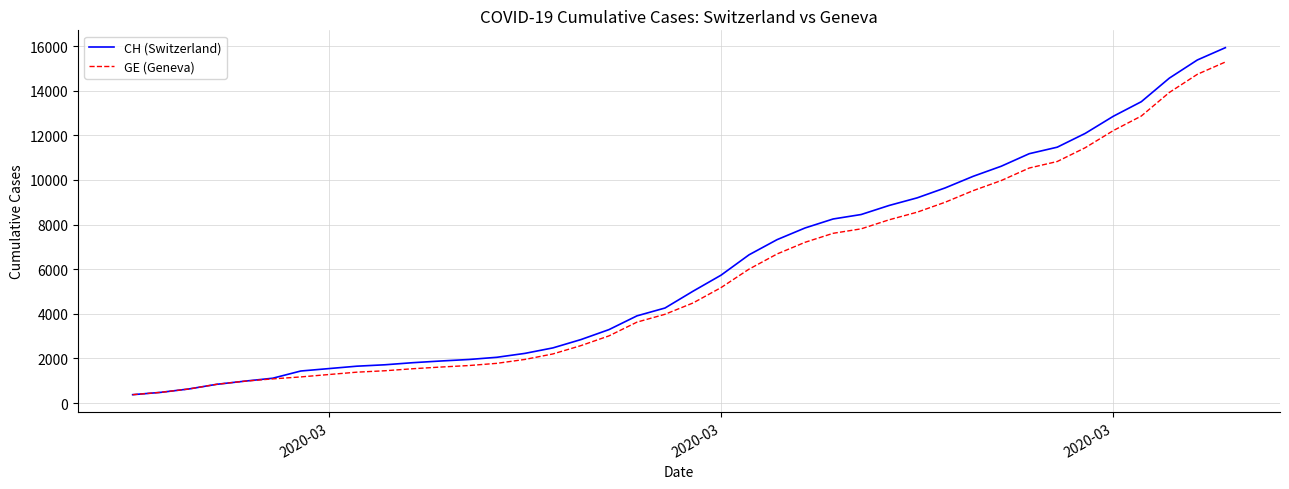

How many distinct data groups are displayed?

2